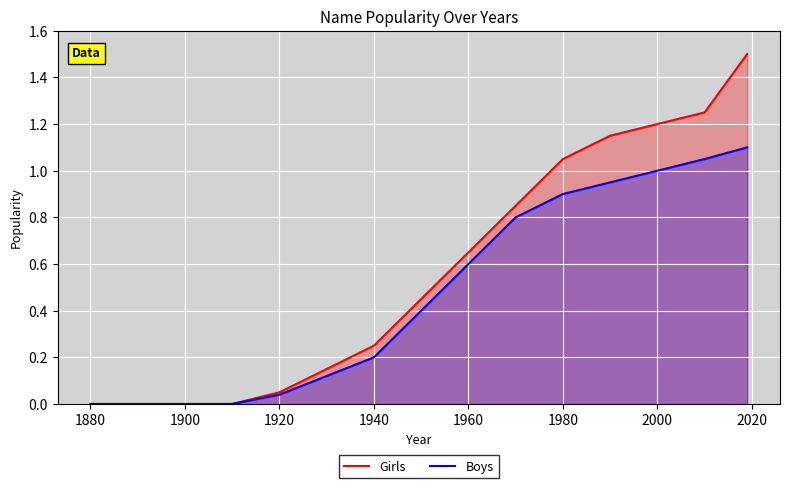

Count the number of categories in the chart.

15